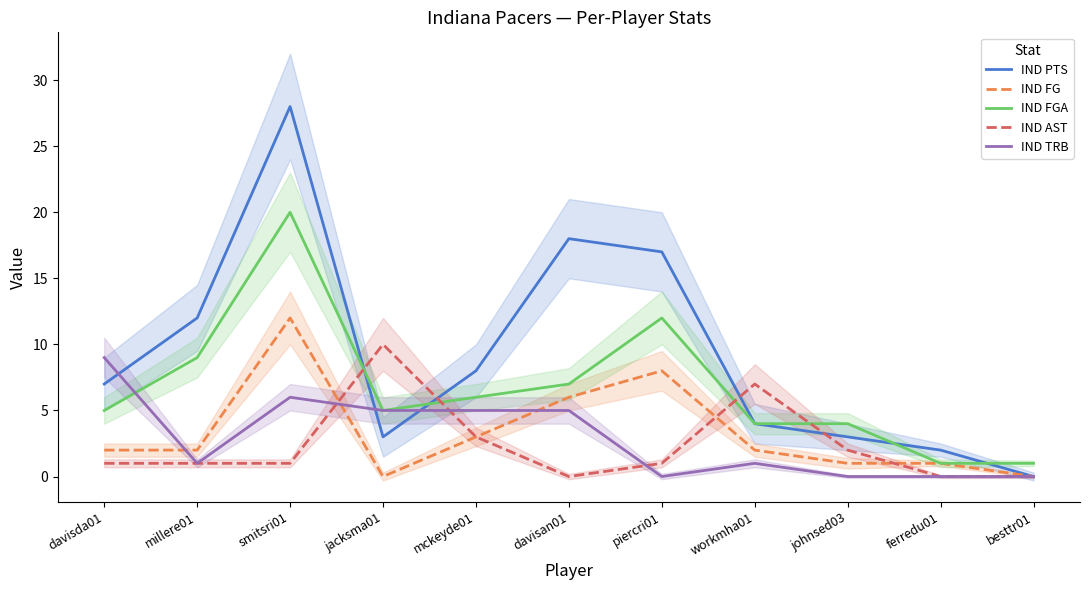

At which category is the sum across all series the highest?

smitsri01